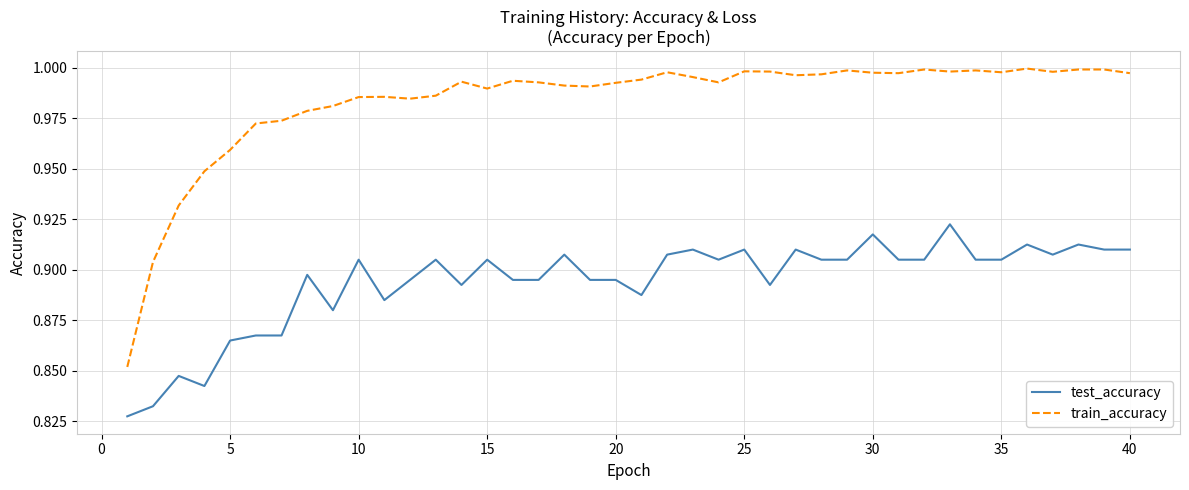

True or false: test_accuracy and train_accuracy cross at least once.

False